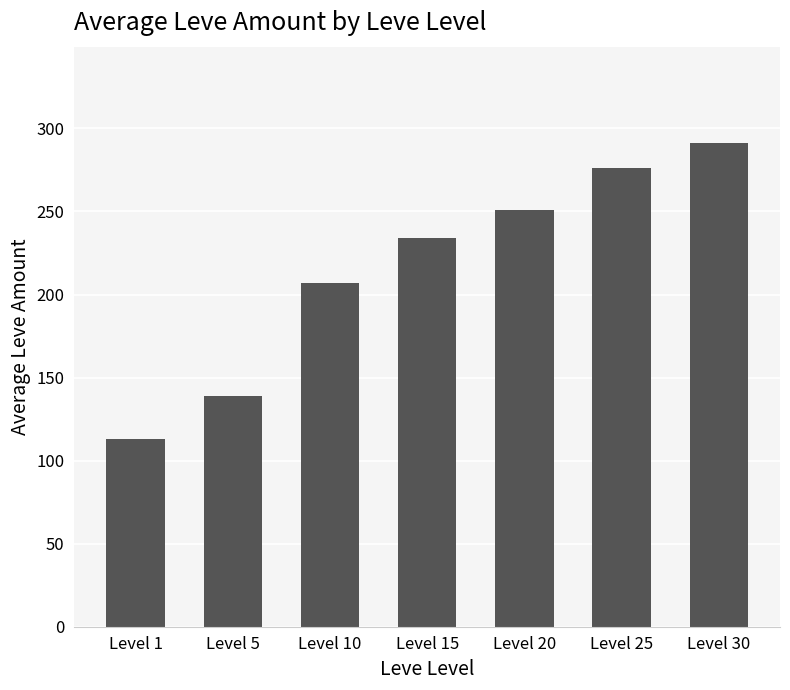

What is the minimum value shown in the chart?

113